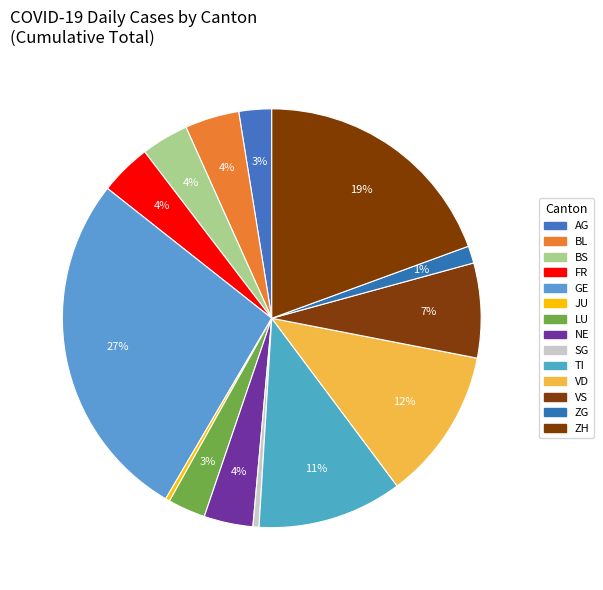

Is it true that ZG is 15% of the pie?

False